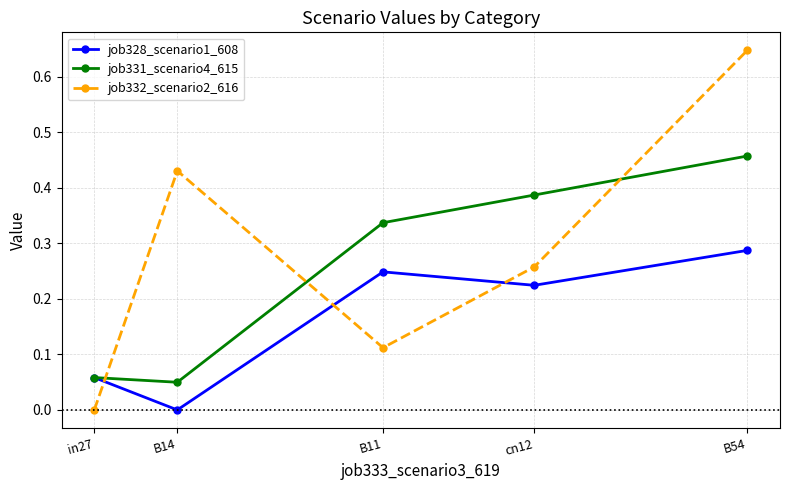

Which series has the largest range (max minus min)?

job332_scenario2_616